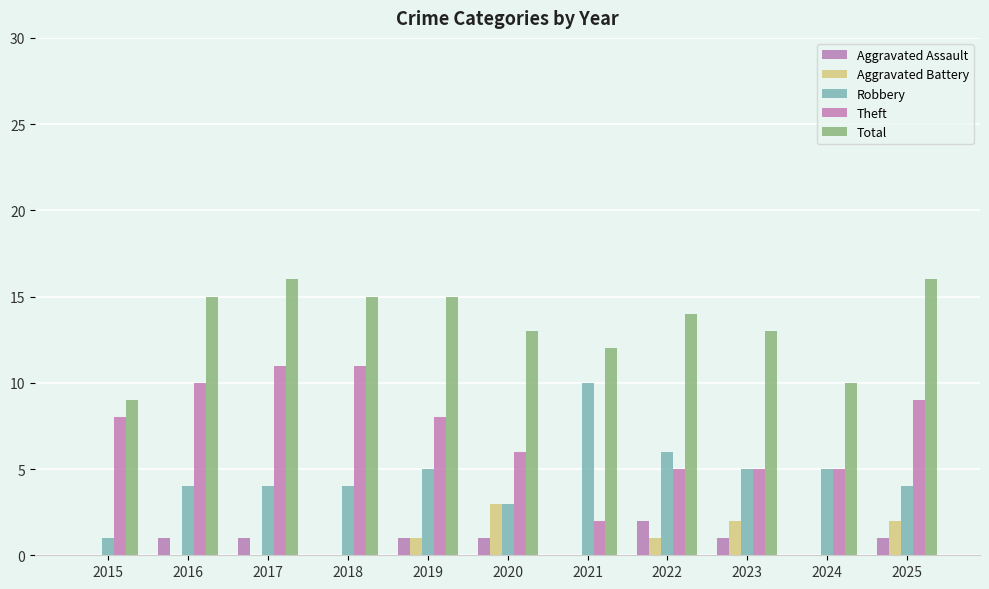

List the series in order of their peak value, highest first.

Total, Theft, Robbery, Aggravated Battery, Aggravated Assault